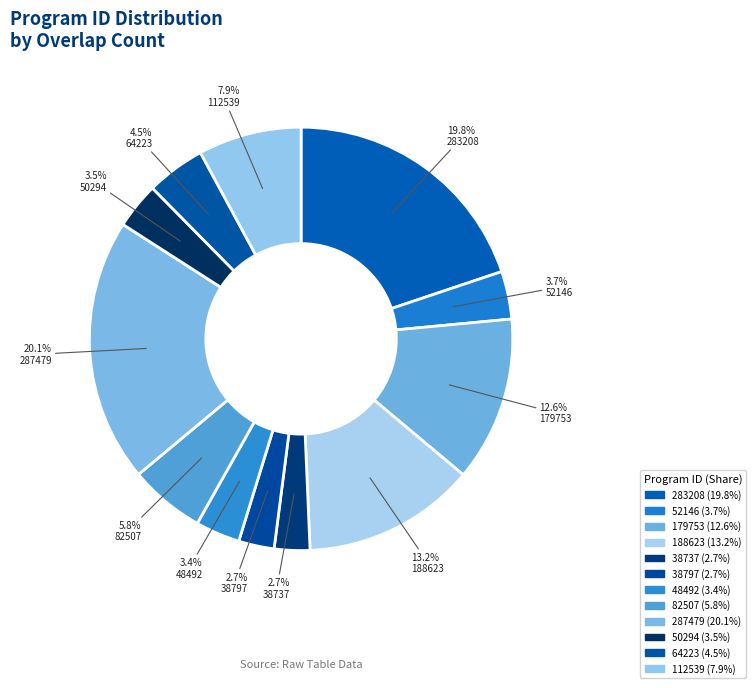

Count the number of slices in the pie.

12